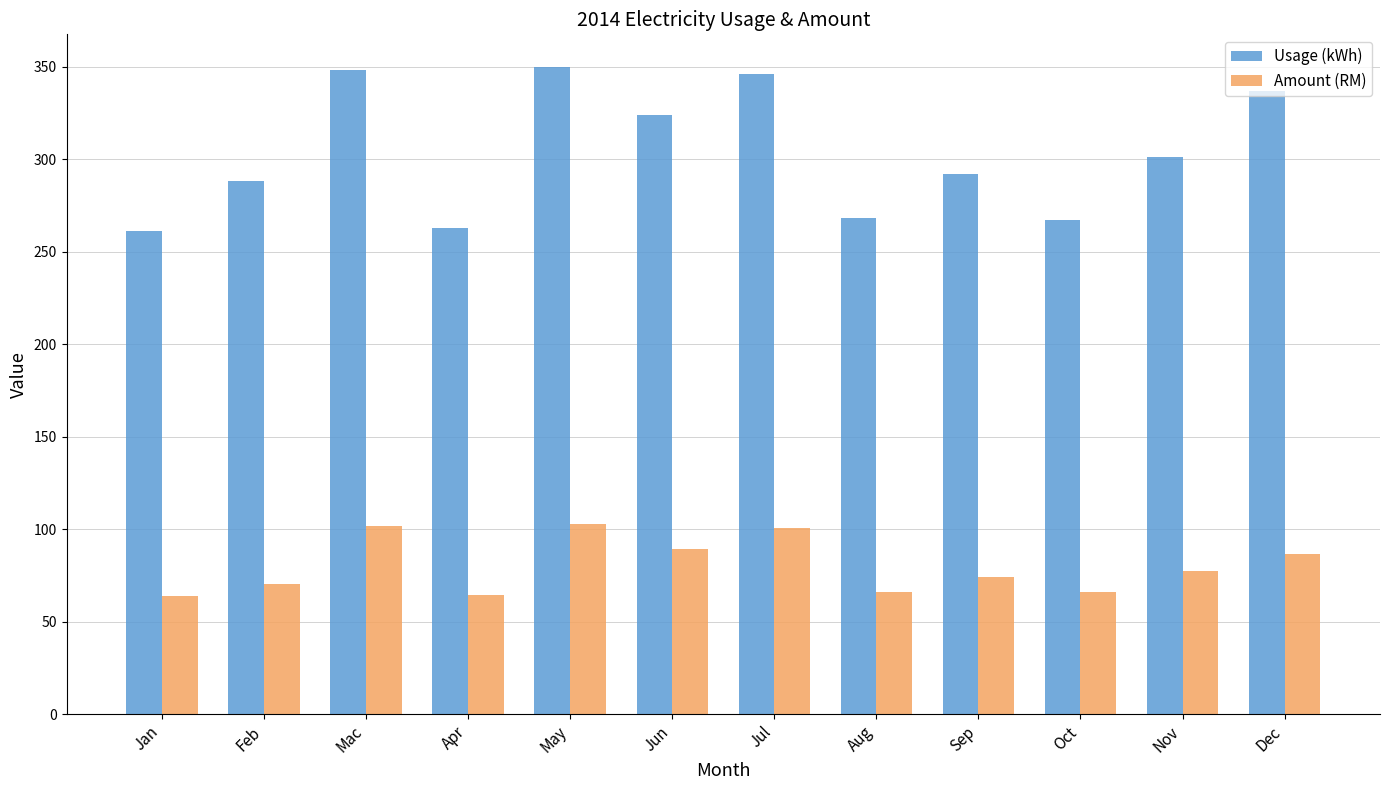

What is the difference between the maximum and minimum values in the Amount (RM) series?

38.8